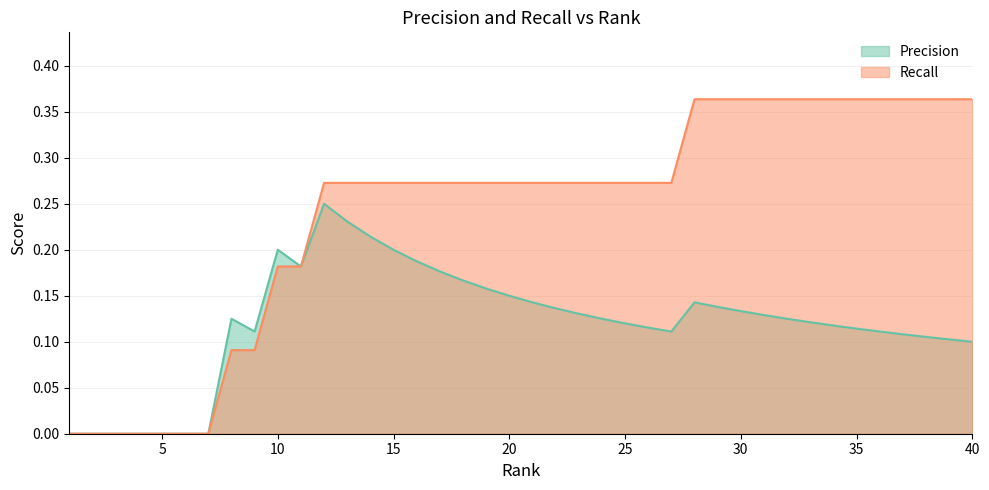

Rank the series at 31 from highest to lowest value.

Recall, Precision